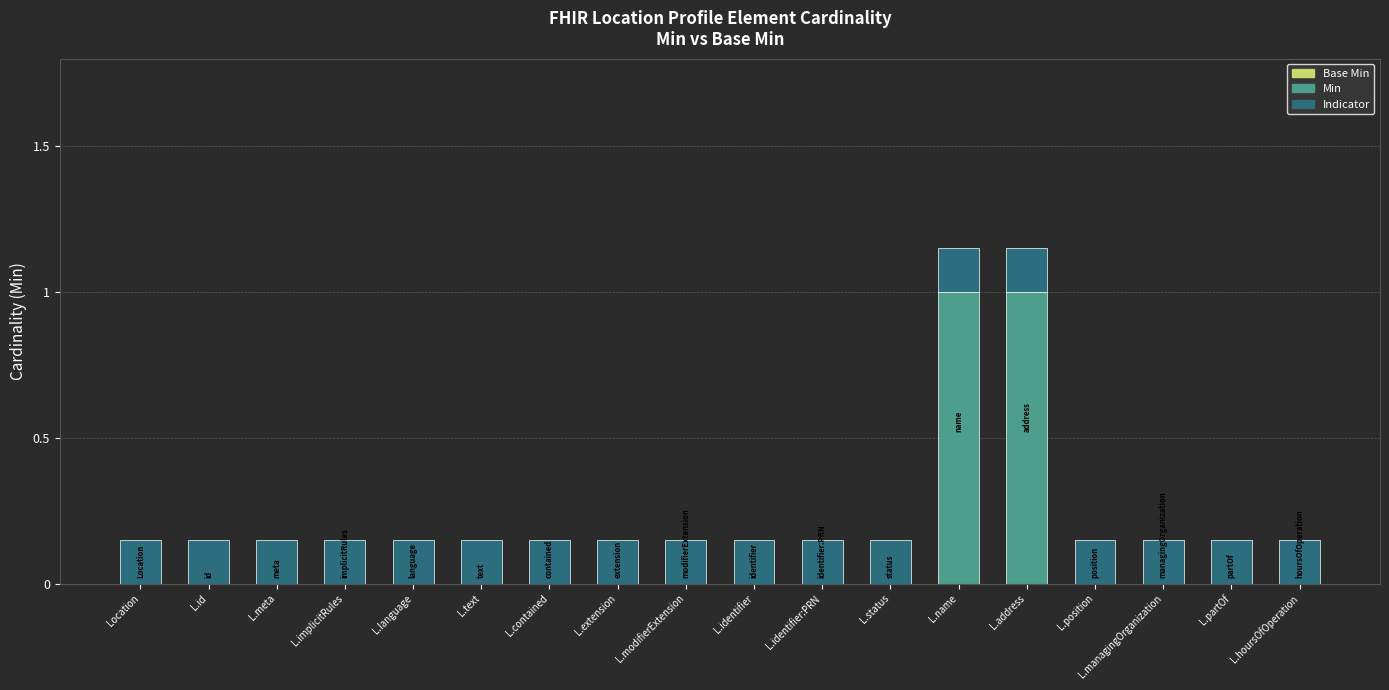

Read the Min value at L.name.

1.0